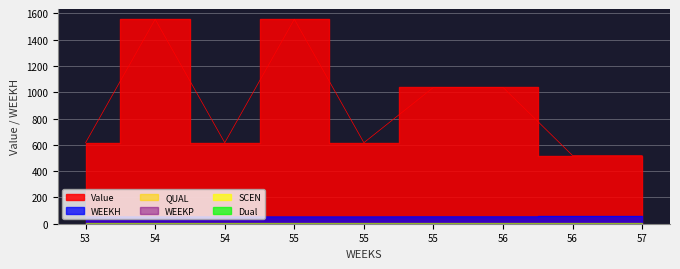

Reading left to right, extract all data points from this chart.

Value: 616.3	1555.4	616.3	1555.4	616.3	1037.0	1037.0	518.5	518.5
WEEKH: 53.0	53.0	53.0	53.0	53.0	54.0	54.0	55.0	55.0
WEEKP: 0.0	0.0	0.0	0.0	0.0	0.0	0.0	0.0	0.0
QUAL: 2.0	2.0	2.0	2.0	2.0	2.0	2.0	2.0	2.0
SCEN: 0.0	0.0	0.0	0.0	0.0	0.0	0.0	0.0	0.0
Dual: 0.0	0.0	0.0	0.0	0.0	0.0	0.0	0.0	0.0